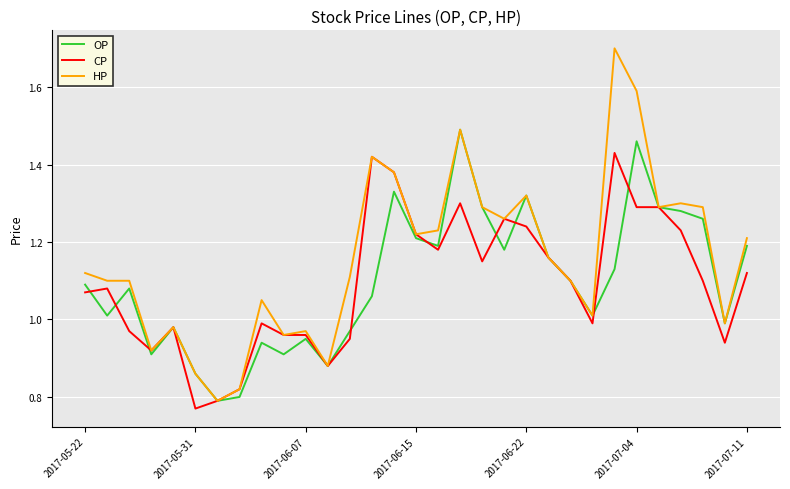

What is the maximum value shown in the chart?

1.7